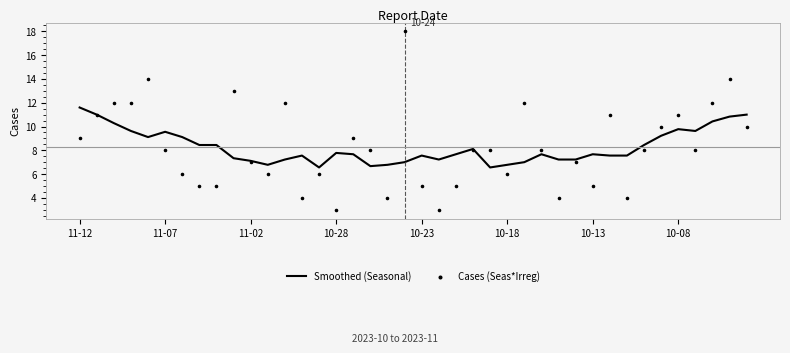

Which series reaches the minimum Y coordinate?

Cases (Seas*Irreg)